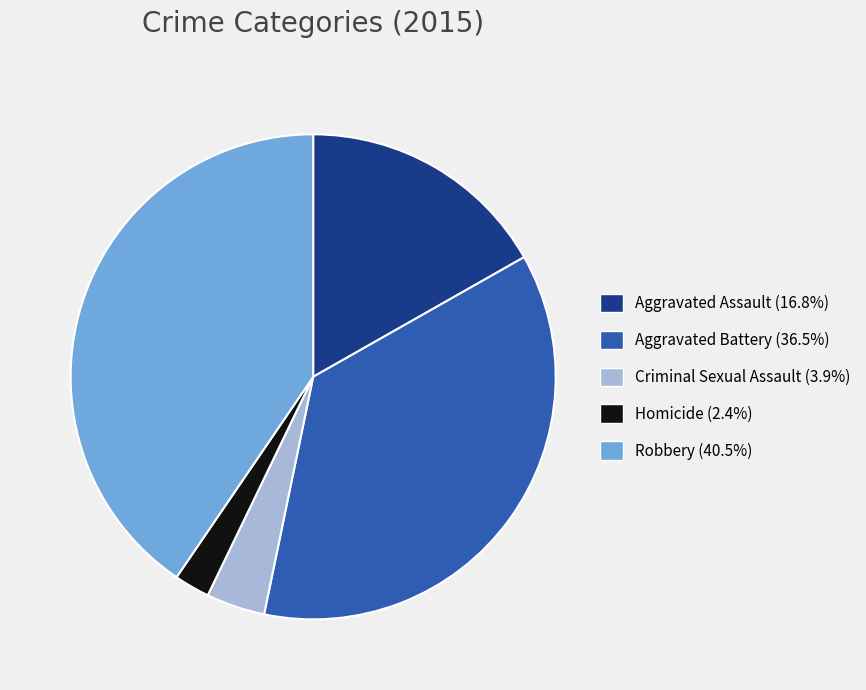

Which slice is the largest?

Robbery